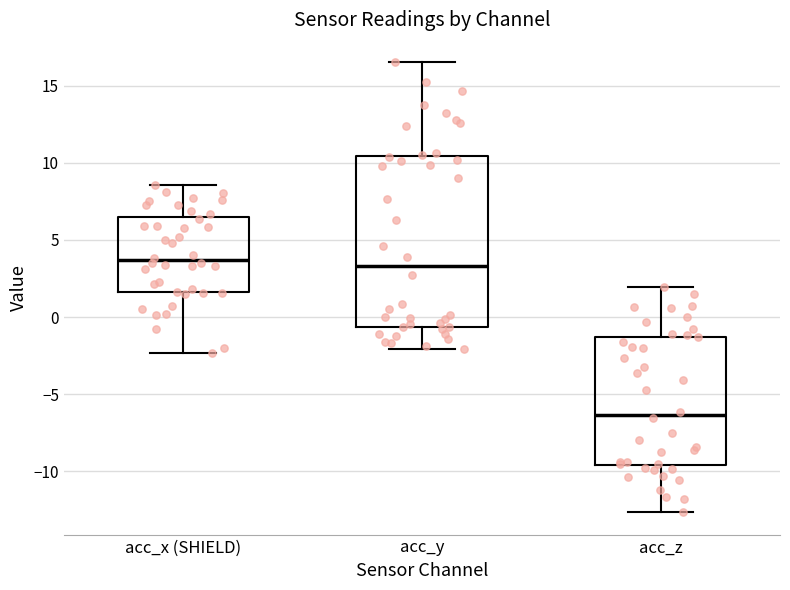

Comparing the boxes themselves (not the whiskers), which one is the tallest?

acc_y